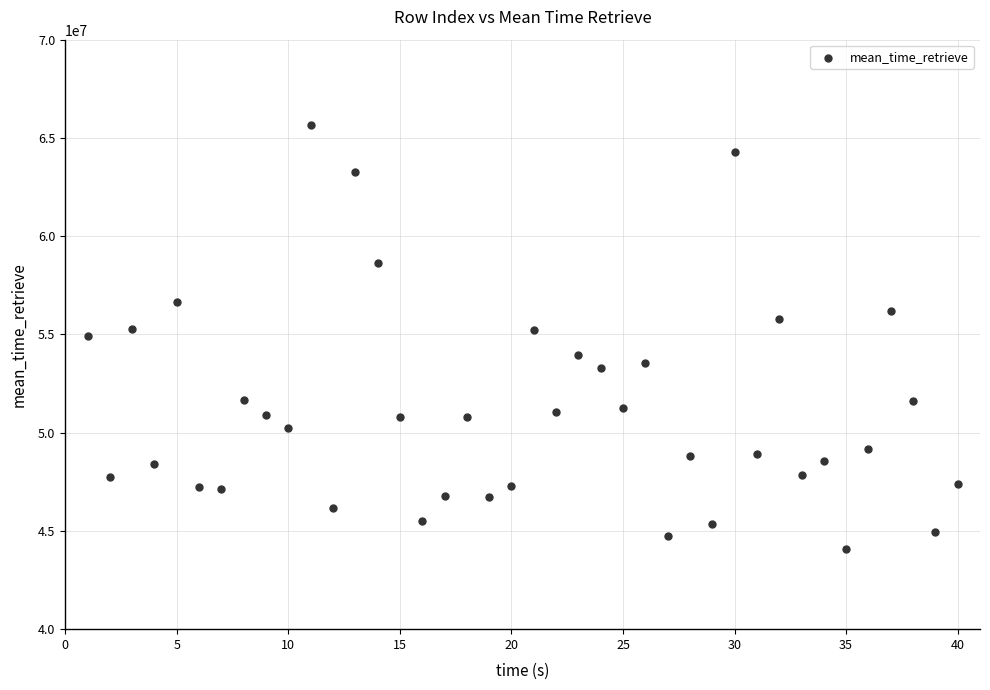

What is the range of Y values (max minus min)?

21557992.9